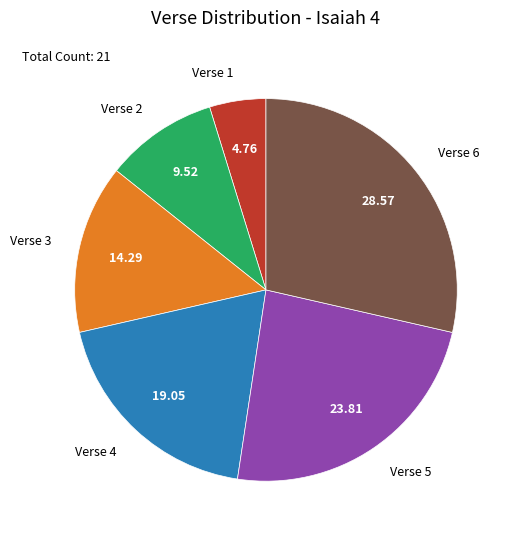

Combined, do Verse 4 and Verse 6 account for over 50%?

No